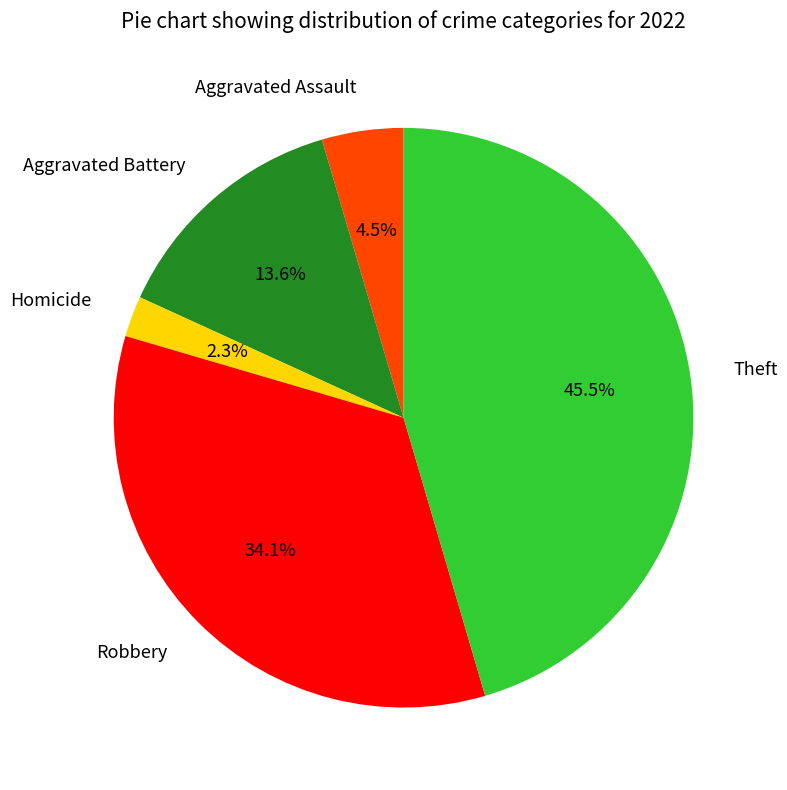

Does Theft represent more than half of the total?

No